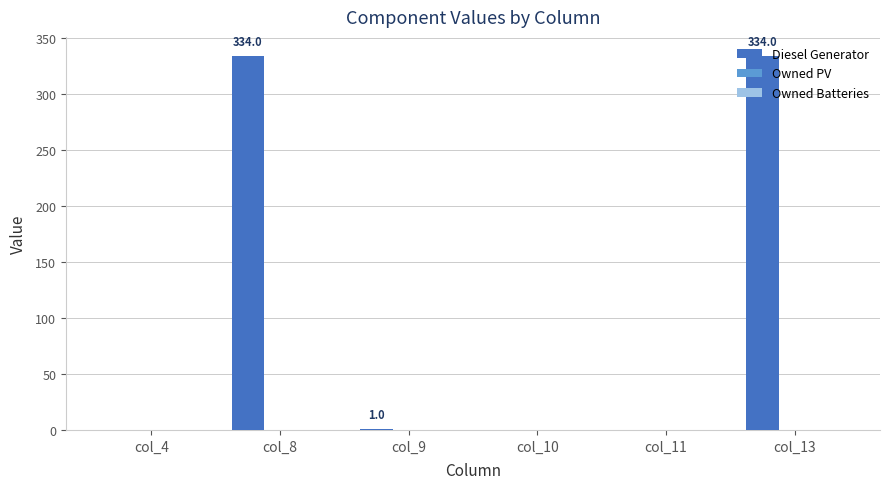

What is the change in value from col_4 to col_8?

+334.0